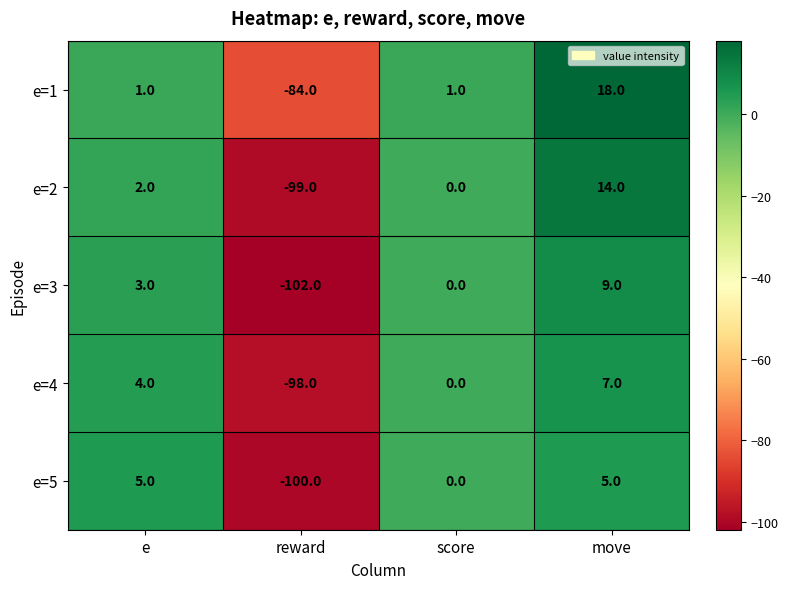

Is it true that e=4 equals -166 at reward?

False